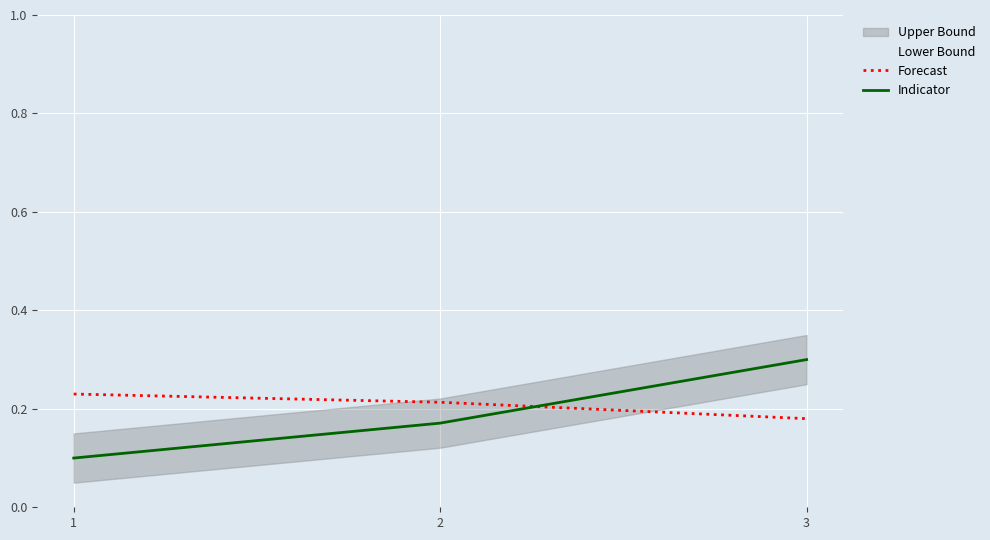

The value of Indicator at 2 is 0.2. True or false?

True